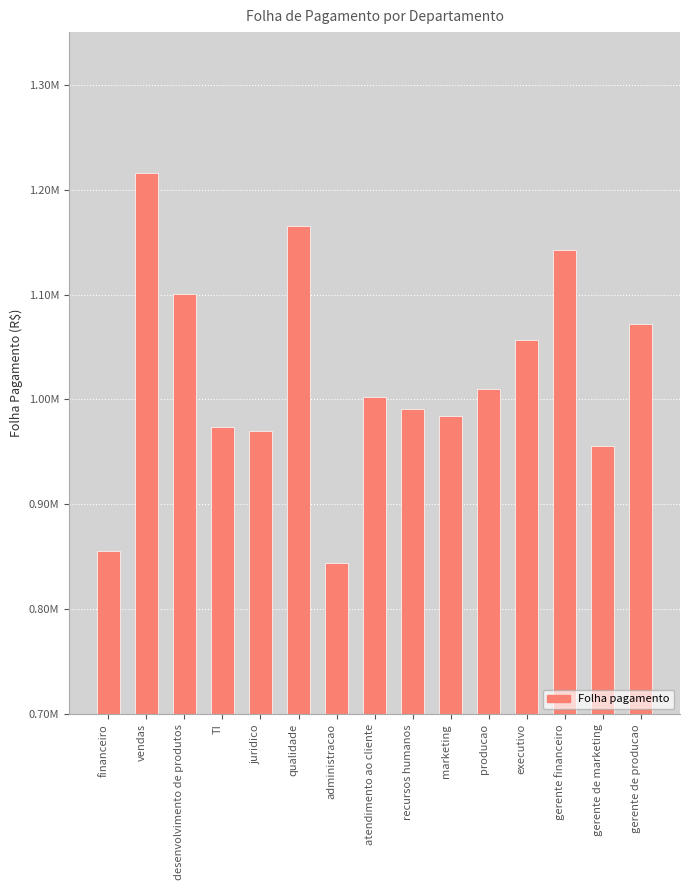

Which category has the highest value across all series?

vendas